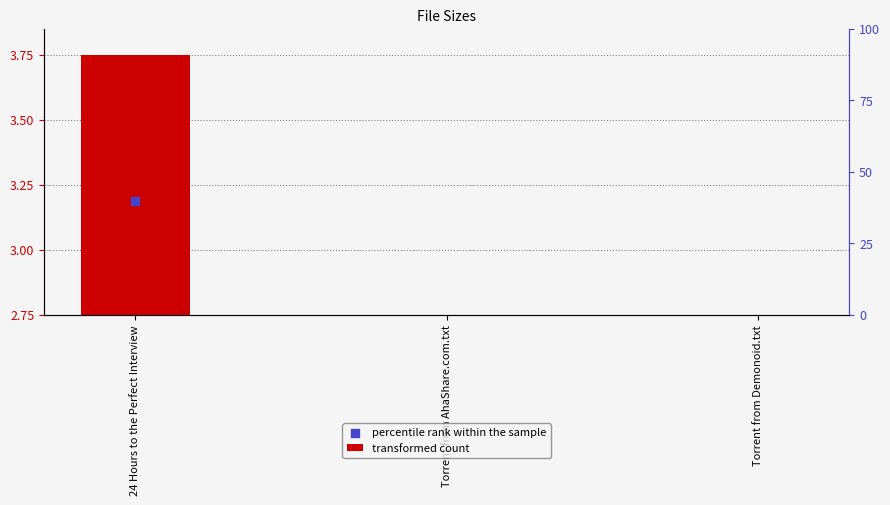

Which series contains the lowest Y value?

percentile rank within the sample